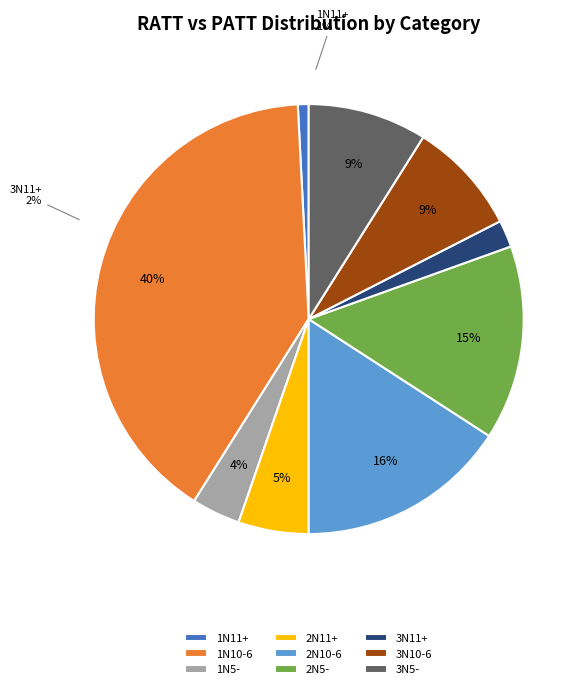

What percentage do 3N10-6 and 1N10-6 together represent?

48.3%